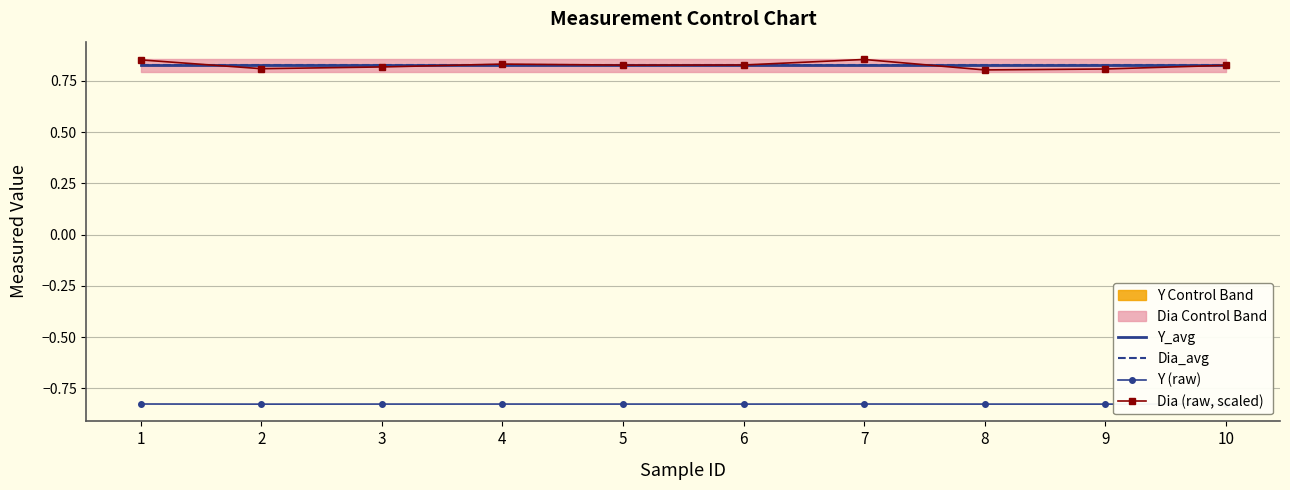

What is the maximum value shown in the chart?

0.9